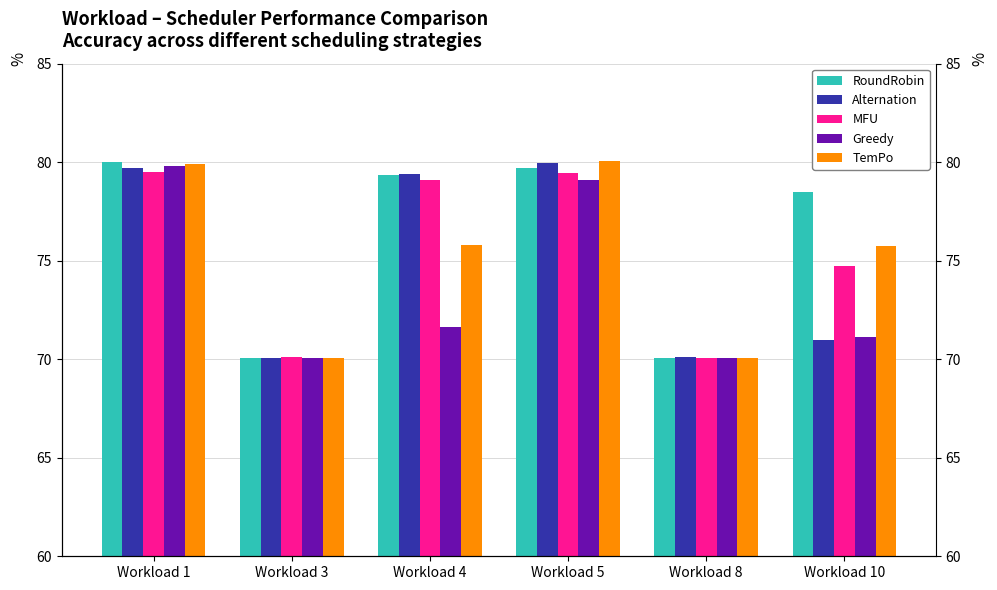

At how many categories does at least one series exceed 77?

4